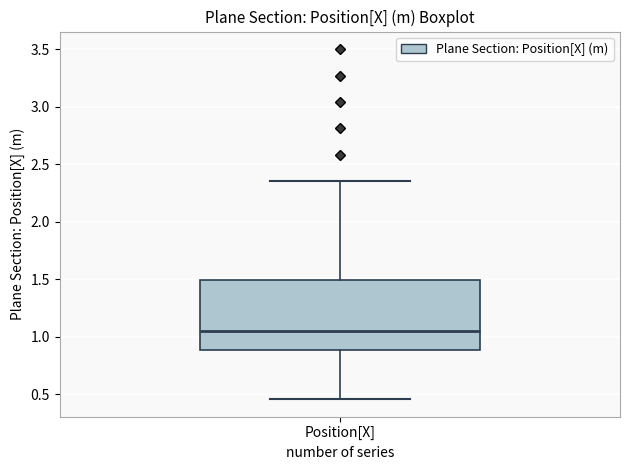

Transcribe this box plot: give where the median line is, the range the box spans, and where the two whiskers end, as read against the y-axis. The values are not printed on the chart, so give them approximately, as read against the axis.

median 1.05, box 0.90 to 1.50, whiskers 0.45 to 2.35